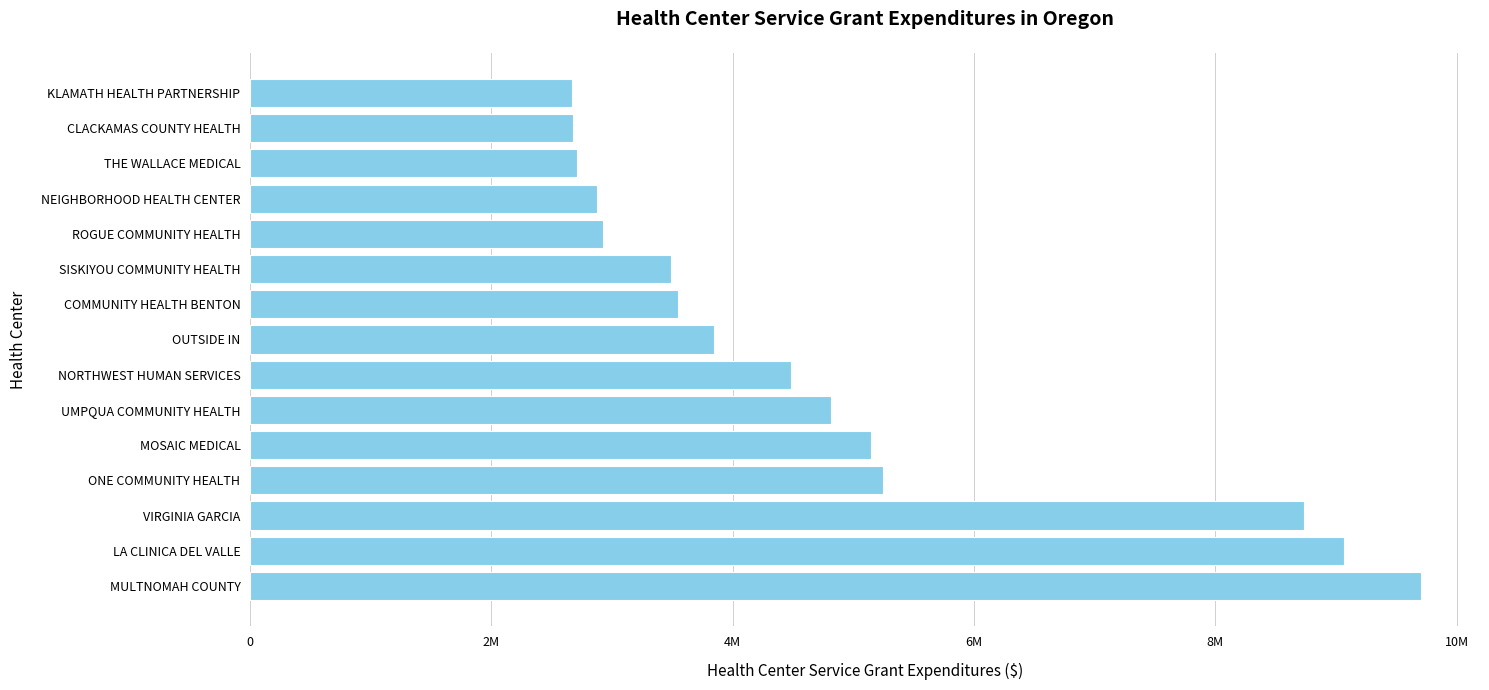

What is the difference between the maximum and minimum values?

7037420